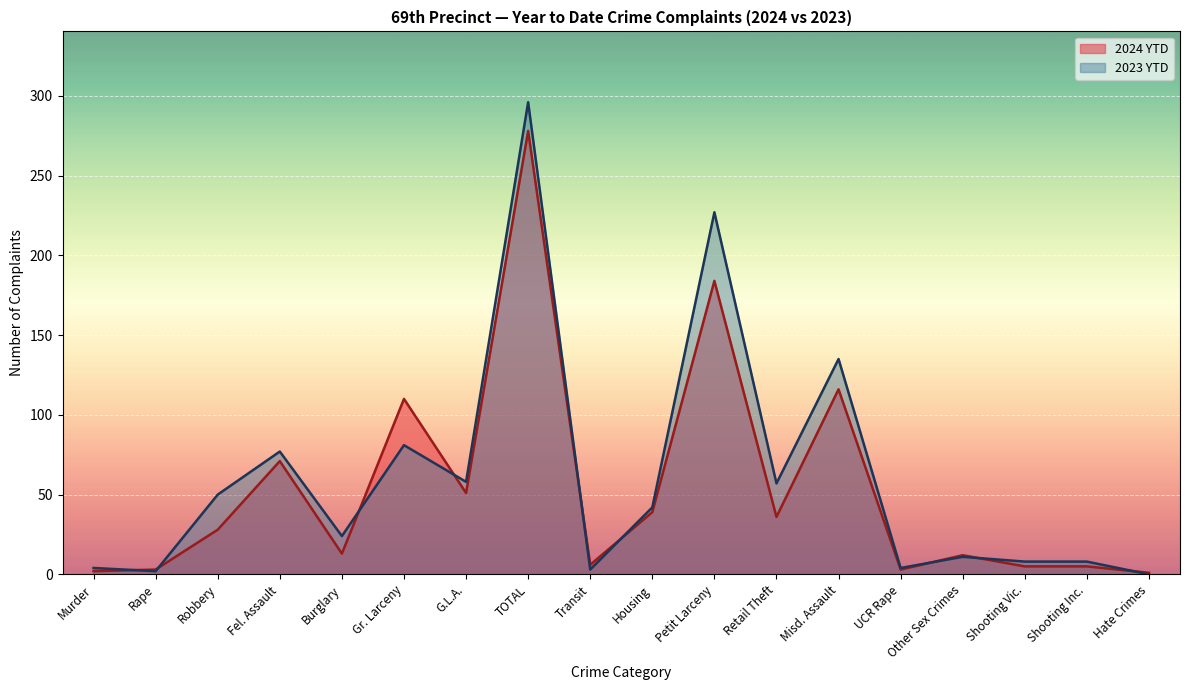

The 2024 YTD series shows 3 at Shooting Vic.. True or false?

False